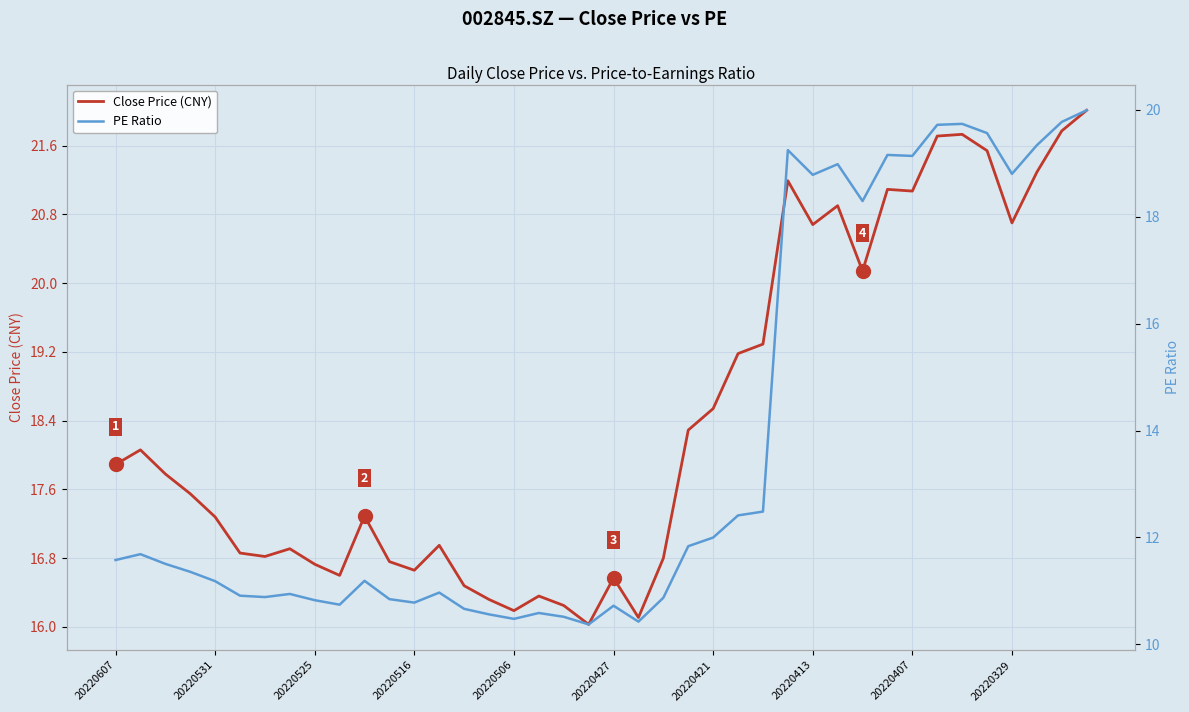

At how many categories does at least one series exceed 20?

13